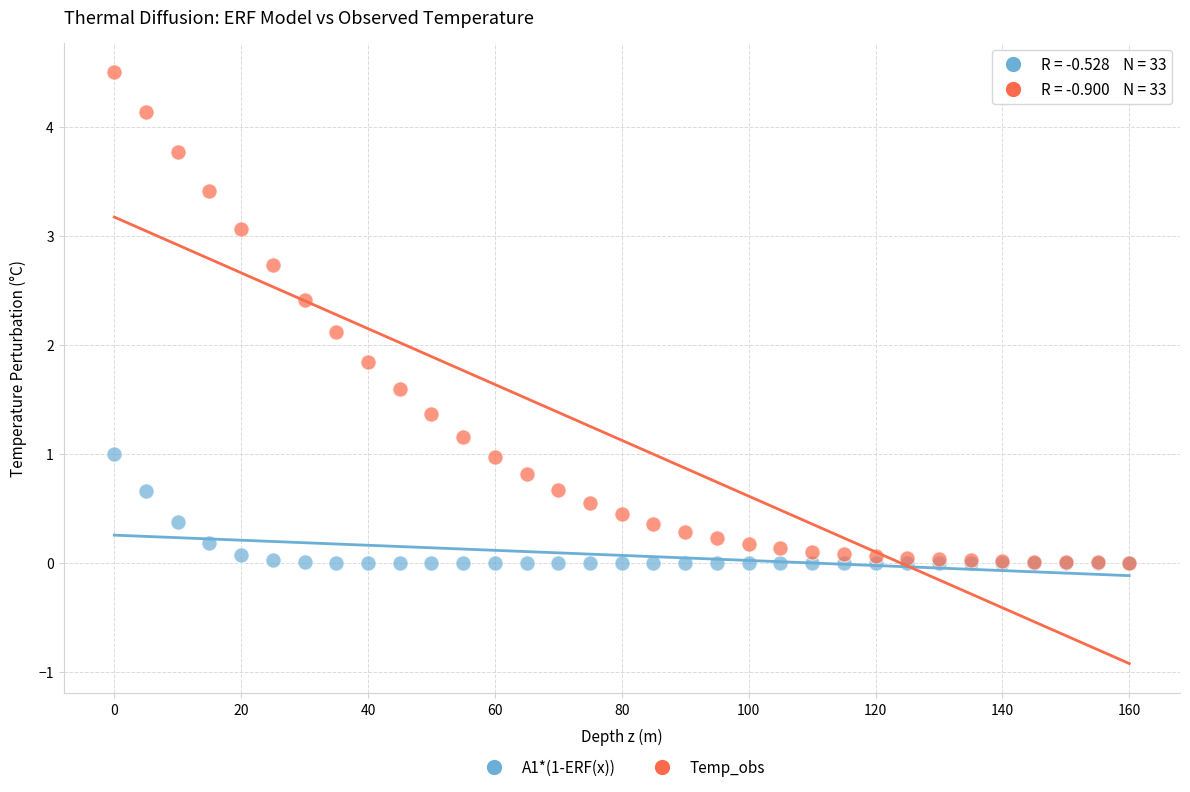

Which series has the widest spread of Y values?

Temp_obs